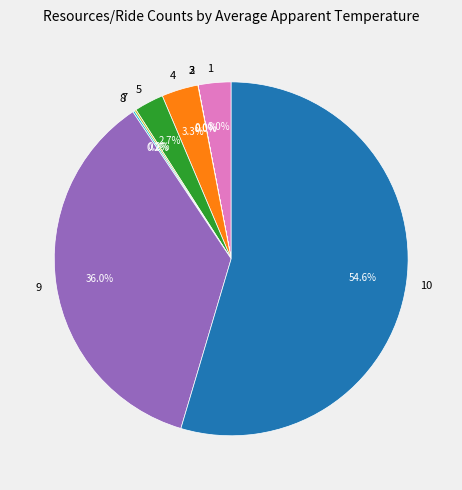

What is the majority slice?

10